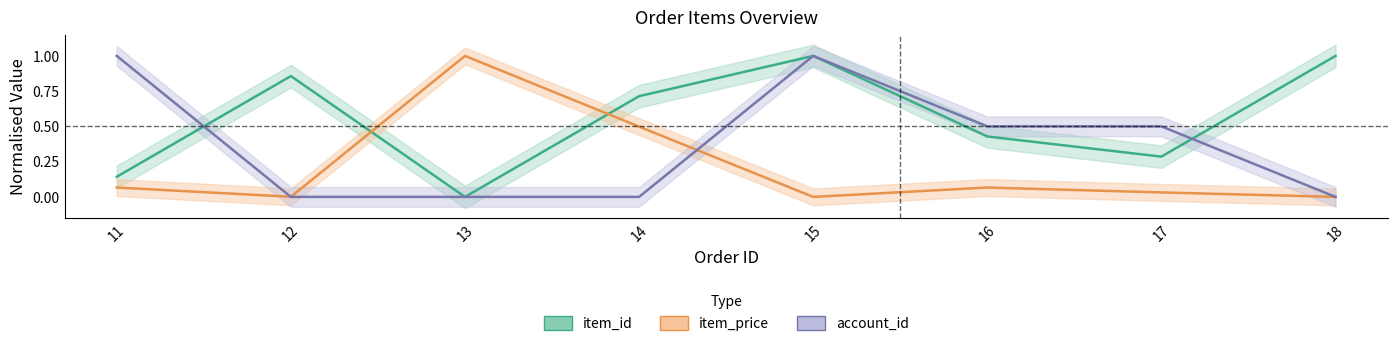

At how many categories does at least one series exceed 0?

8